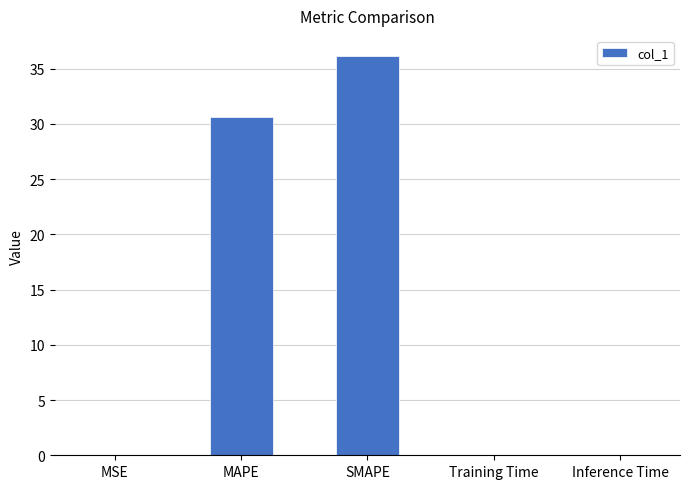

What is the sum of all values?

66.8